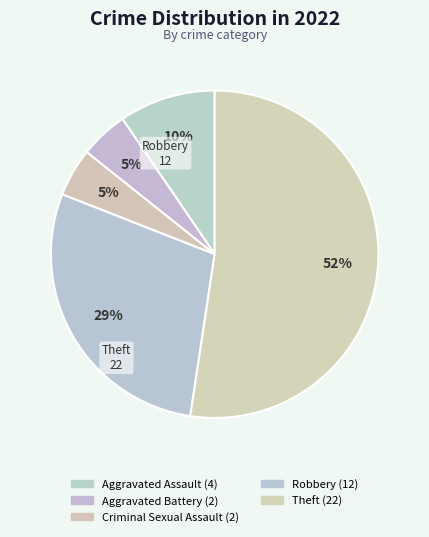

To the nearest percent, what is the average slice percentage?

20%